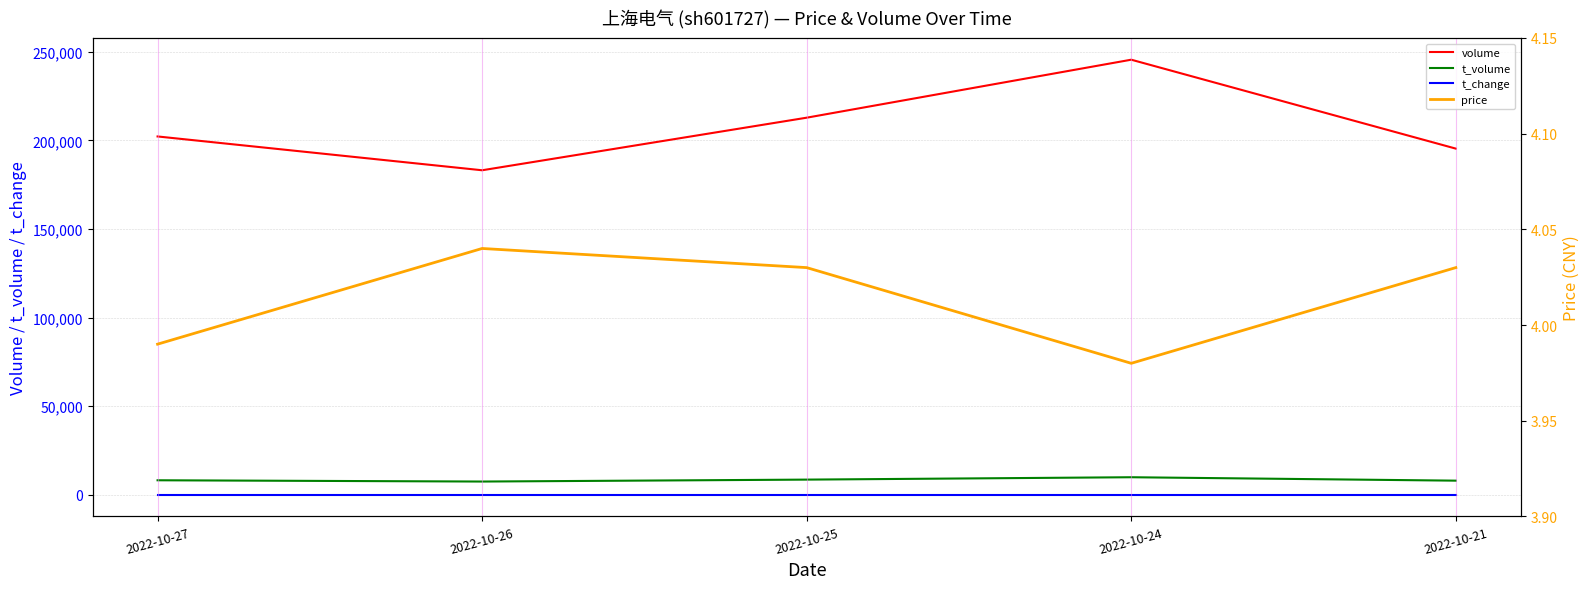

Where is the first local maximum for price?

2022-10-26